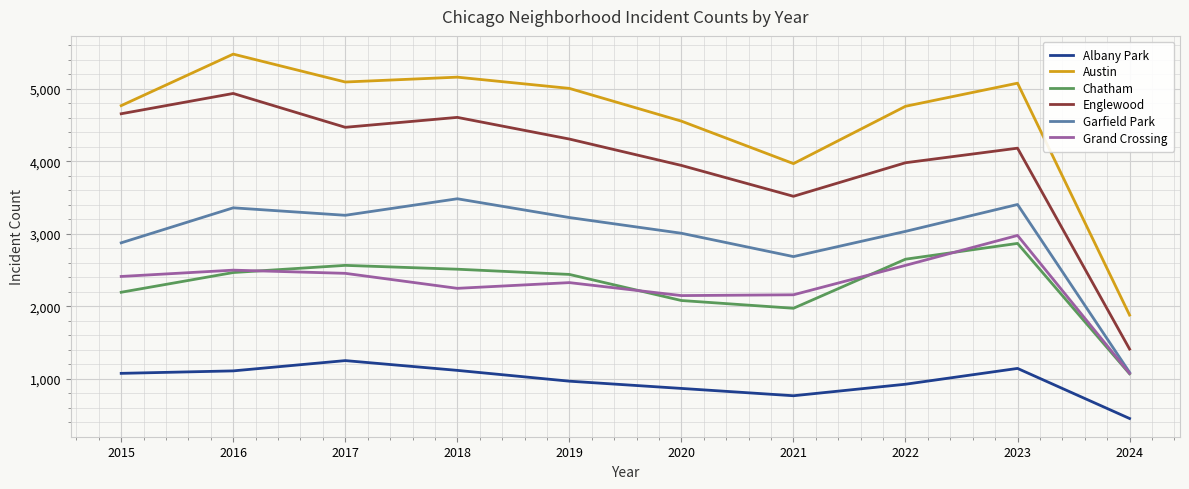

True or false: Englewood has a value of 4608 at 2018.

True